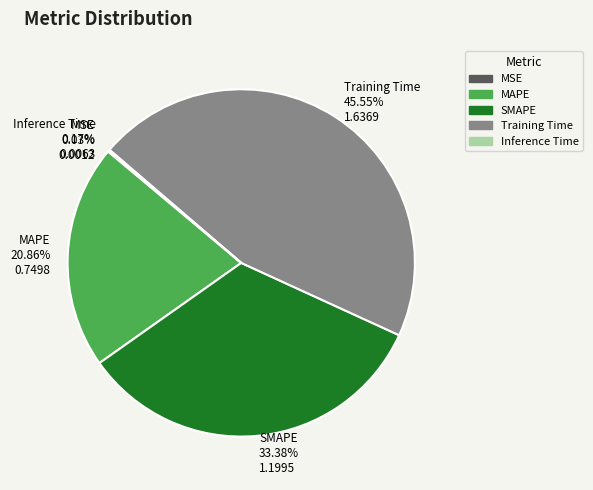

Is it true that Training Time is 51% of the pie?

False